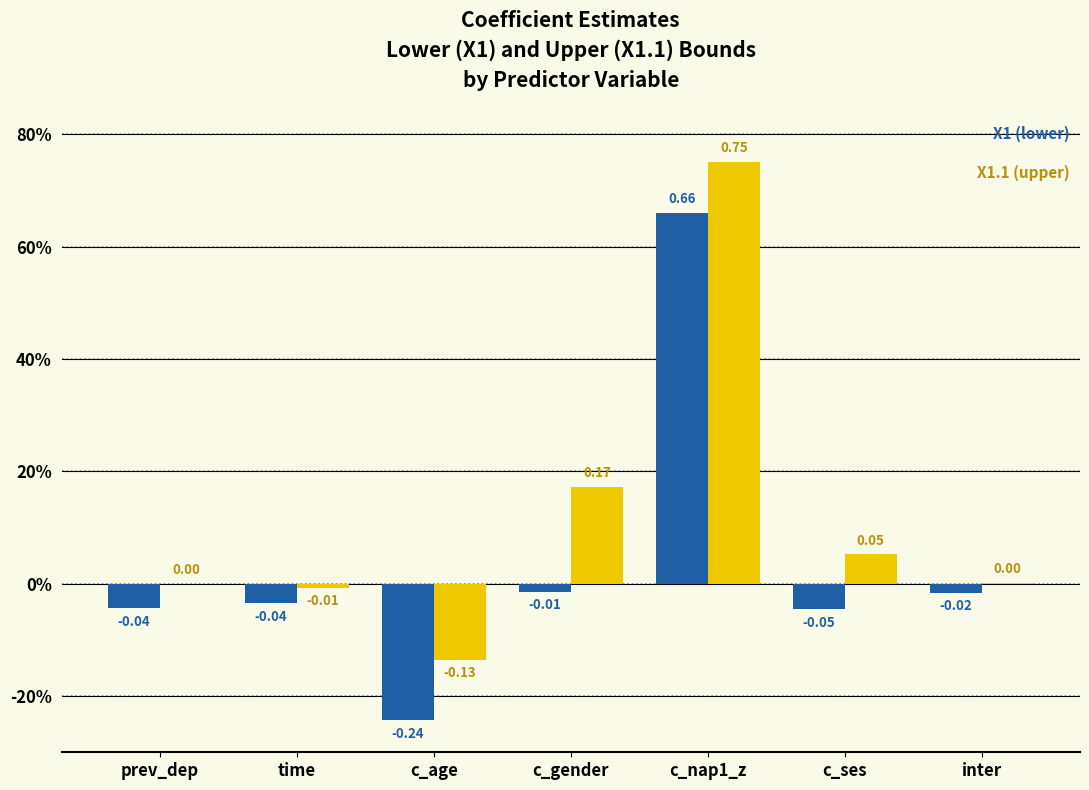

What is the label of the 2nd bar from the left?

time